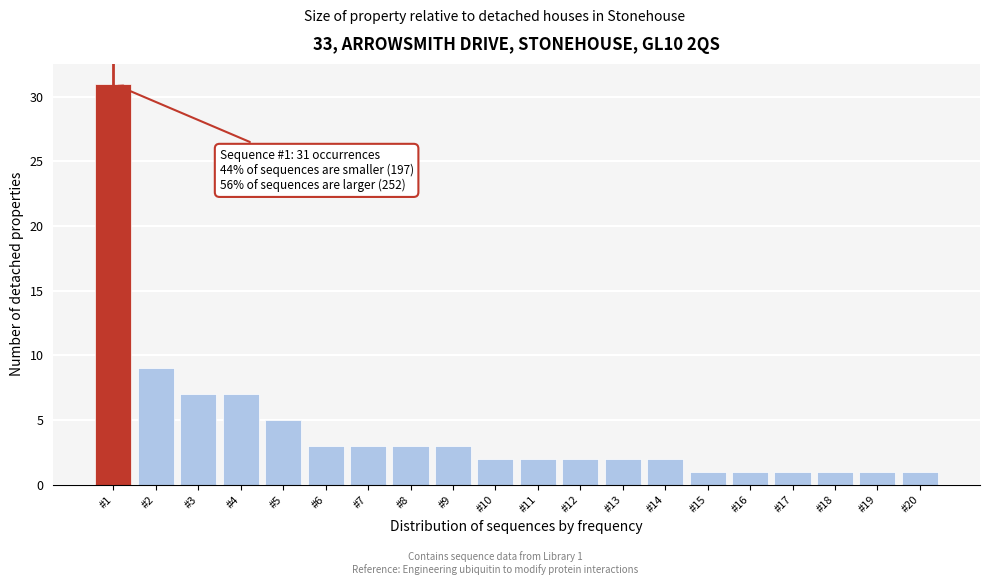

Reading right to left, transcribe all the data shown in this chart.

#20=1	#19=1	#18=1	#17=1	#16=1	#15=1	#14=2	#13=2	#12=2	#11=2	#10=2	#9=3	#8=3	#7=3	#6=3	#5=5	#4=7	#3=7	#2=9	#1=31